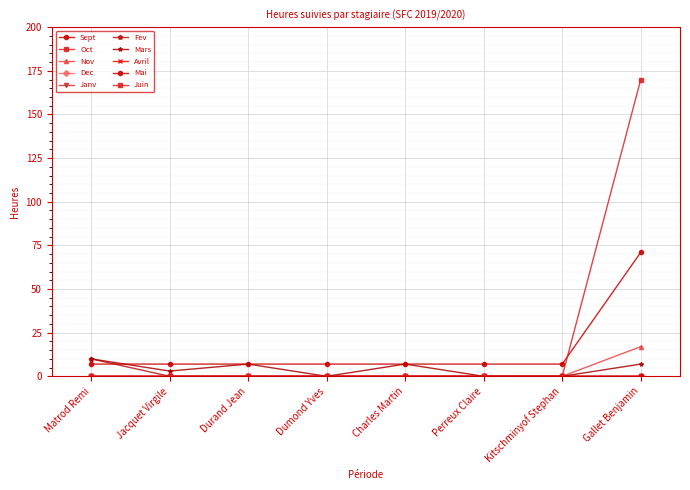

Is this an area chart (filled region under the line)?

No